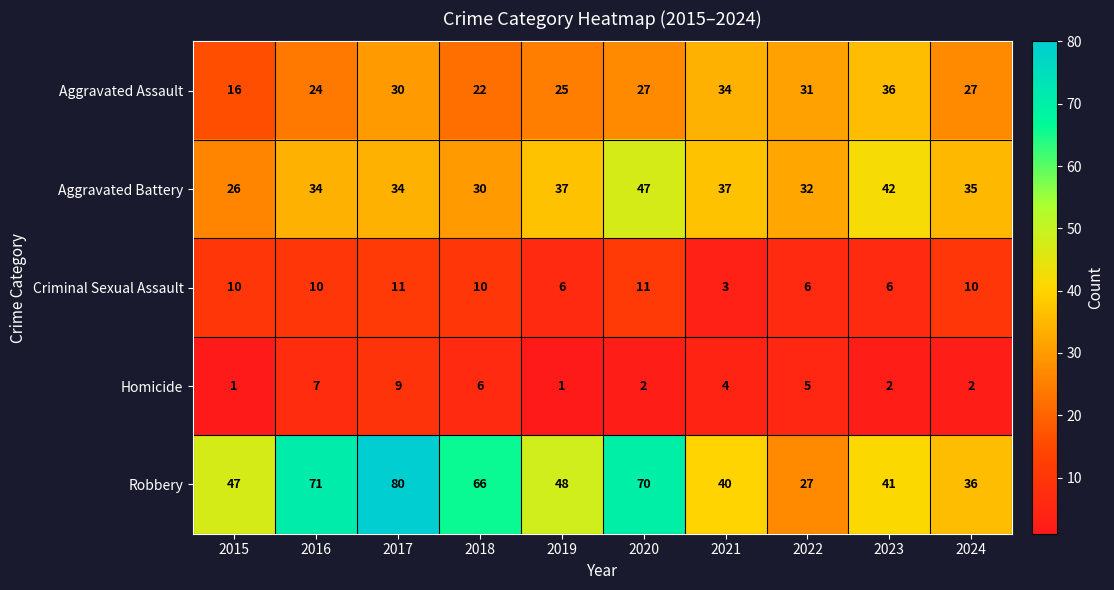

What is the difference between the highest and lowest values at 2022?

27